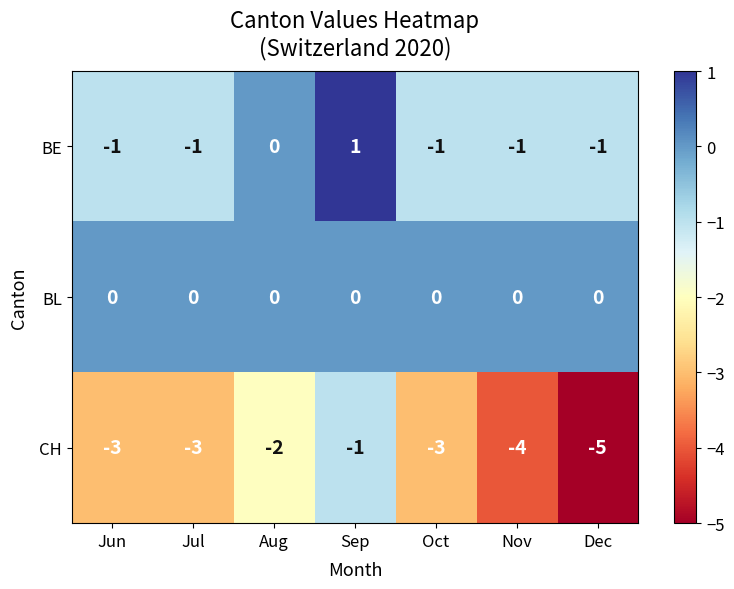

The BE series shows -1 at Nov. True or false?

True